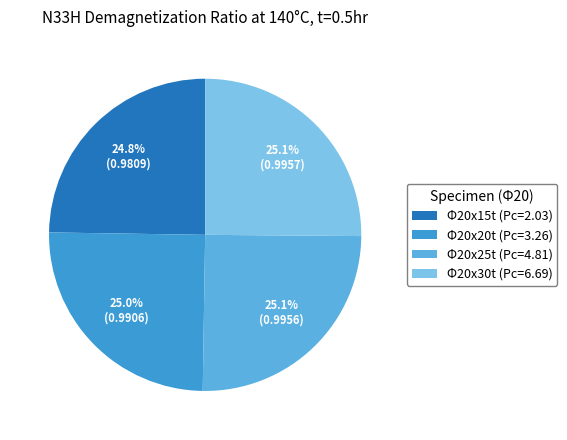

Combined, do Φ20x30t (Pc=6.69) and Φ20x15t (Pc=2.03) account for over 50%?

No